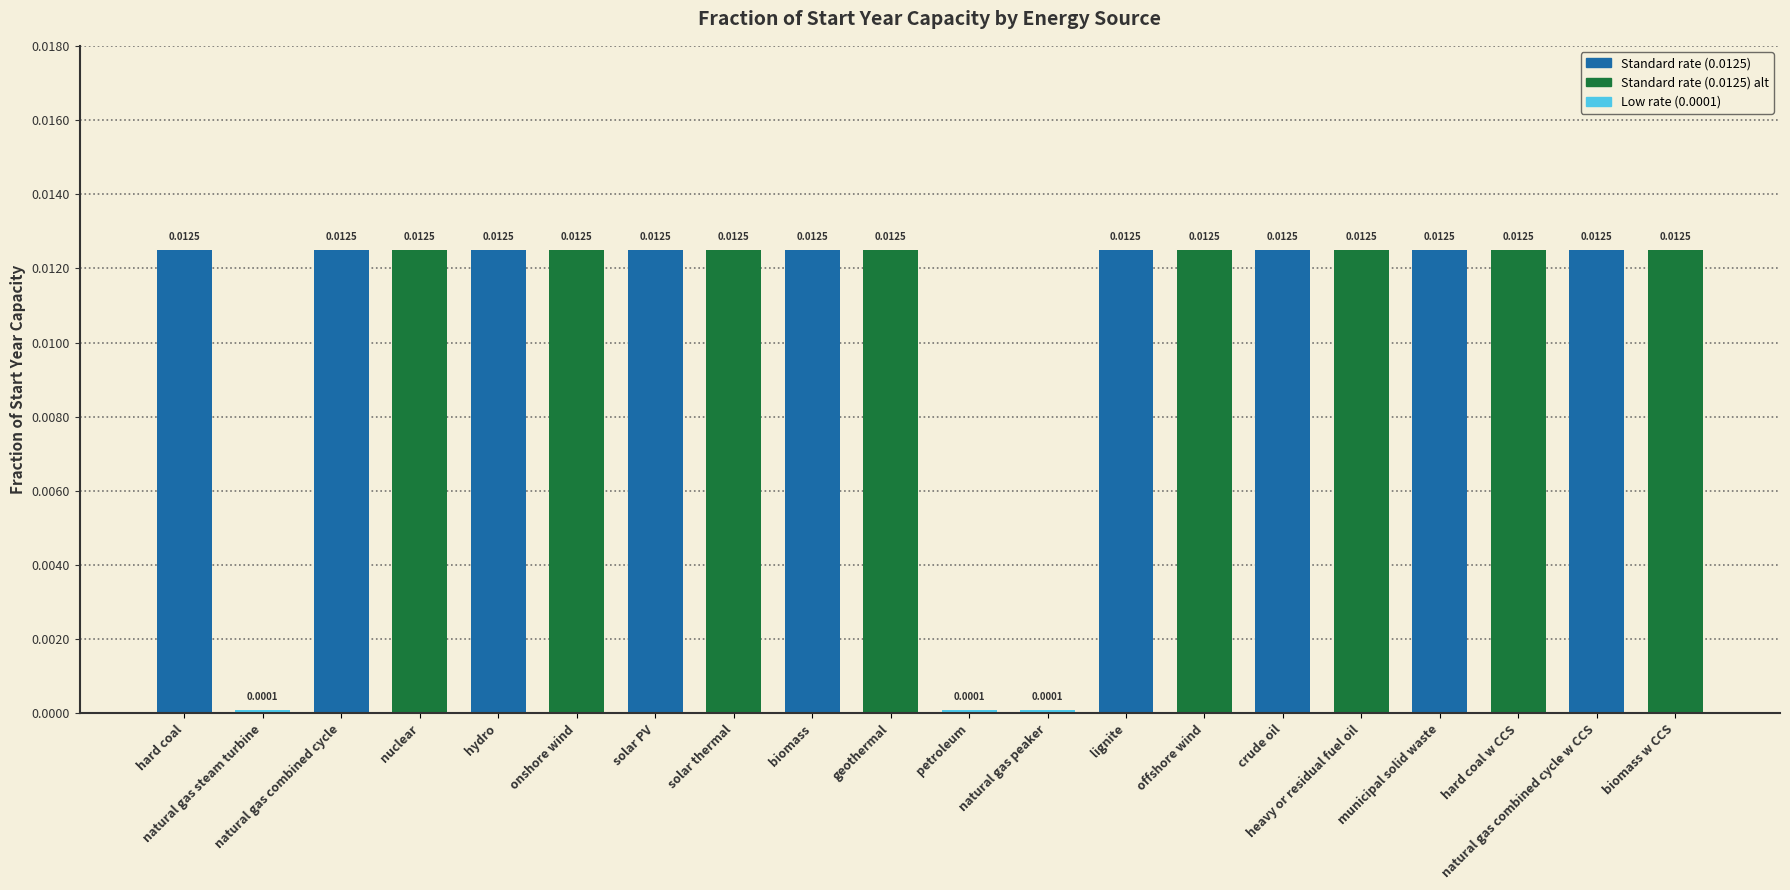

What position from the left is natural gas combined cycle w CCS?

19